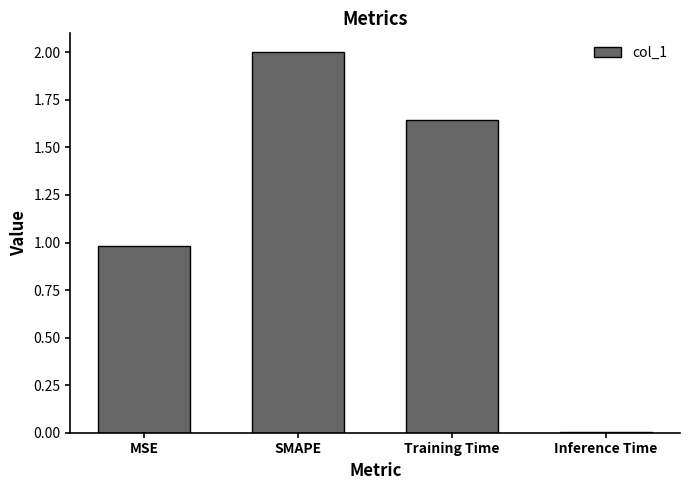

Which label corresponds to the largest value in the chart?

SMAPE